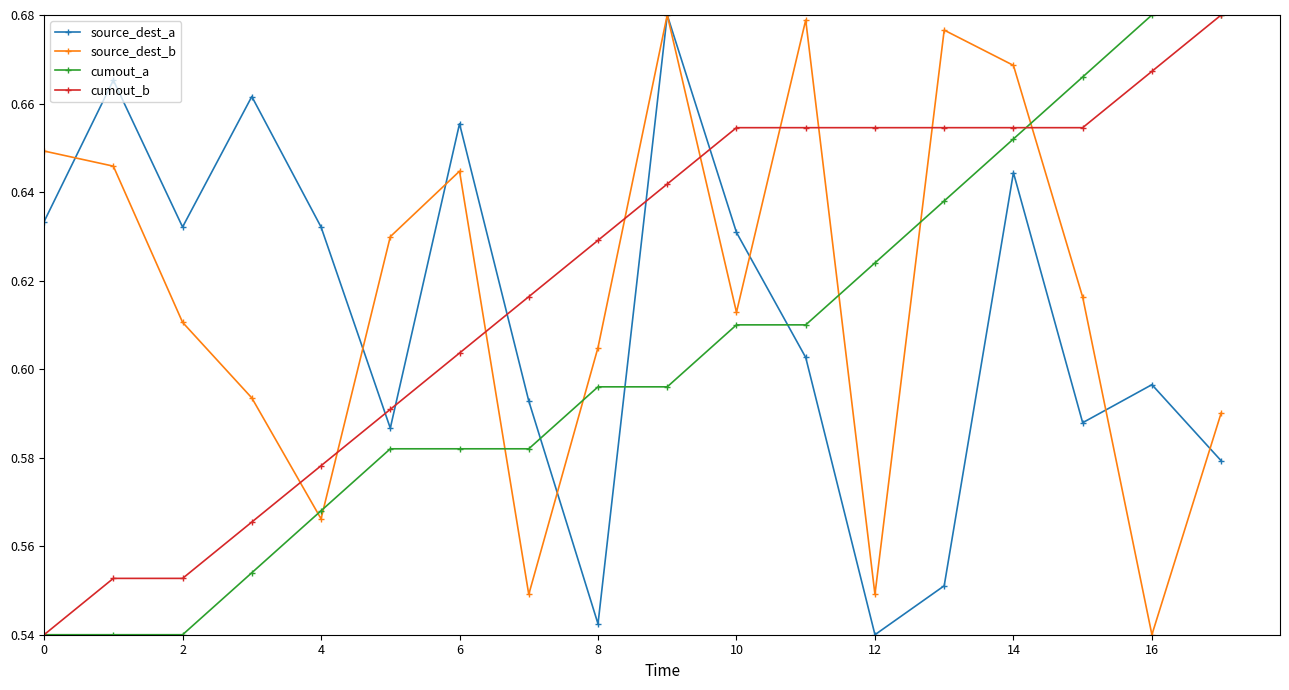

At how many categories does at least one series exceed 0?

18